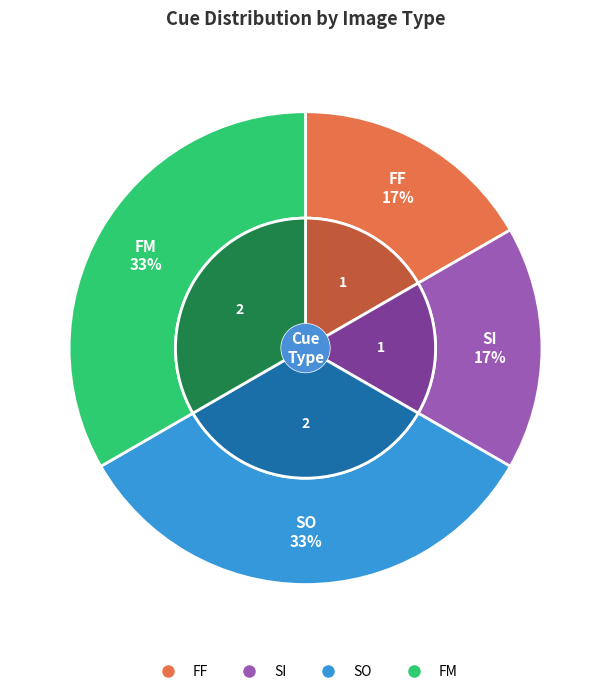

What is the ratio of the value at SI to the value at SO?

0.5